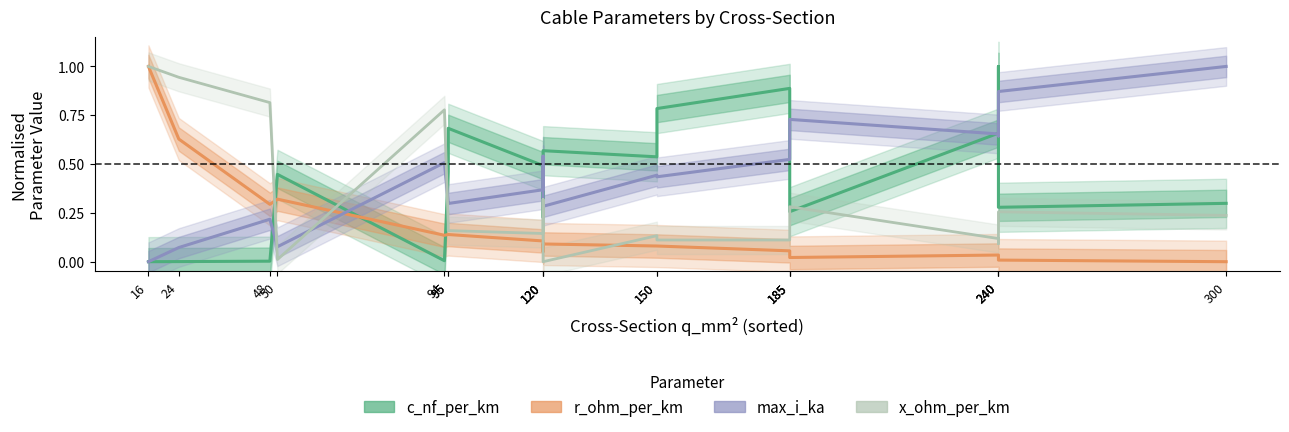

List the series in order of their peak value, lowest first.

c_nf_per_km, r_ohm_per_km, max_i_ka, x_ohm_per_km